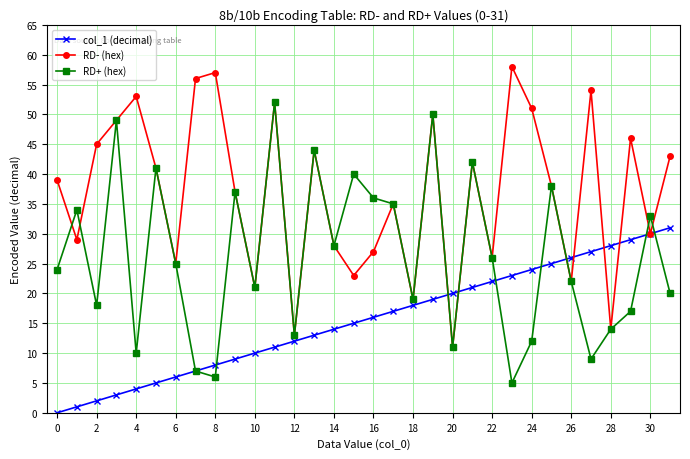

In RD- (hex), how many points are higher than both neighbors (excluding endpoints)?

10